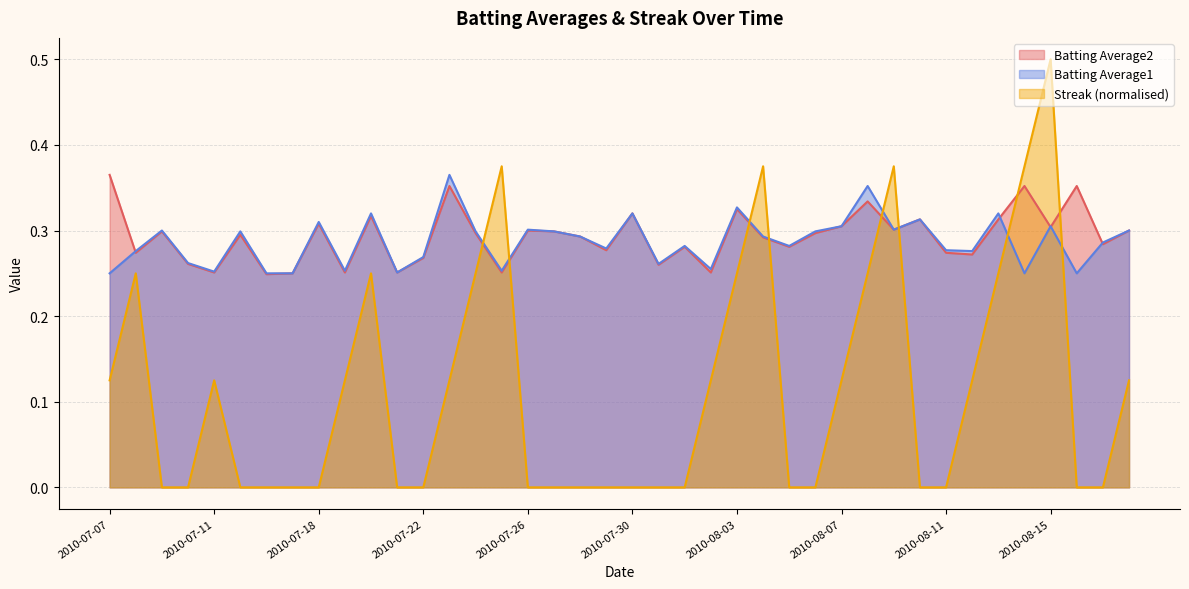

How many lines are shown in the chart?

3